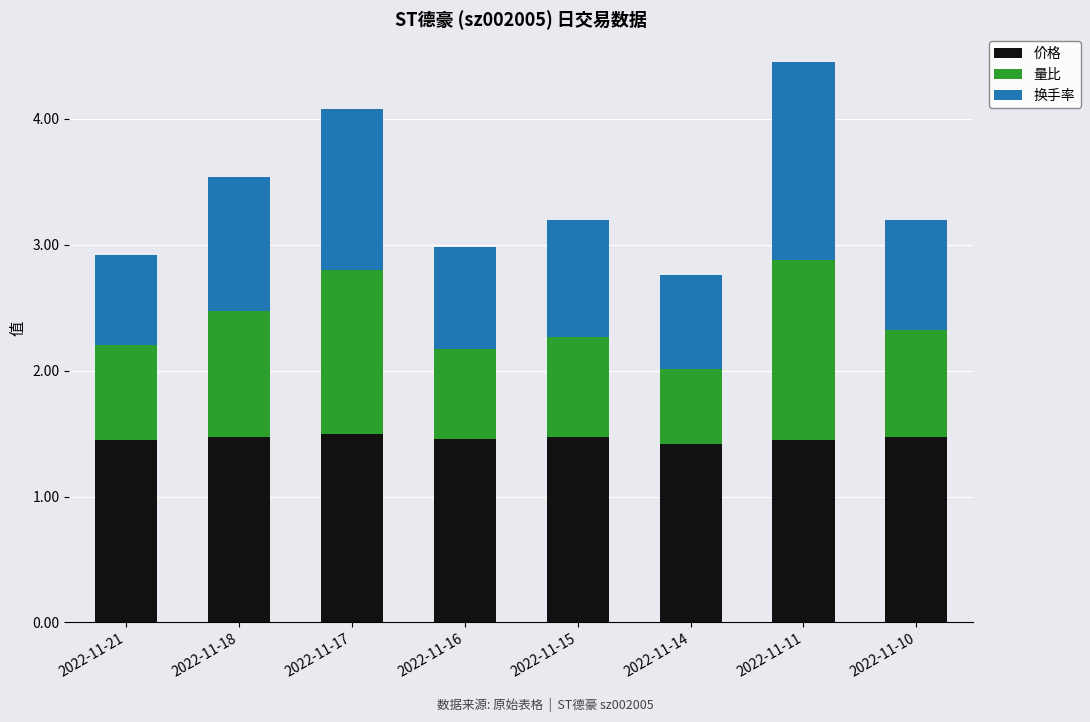

What is the highest value of the 价格 series?

1.5